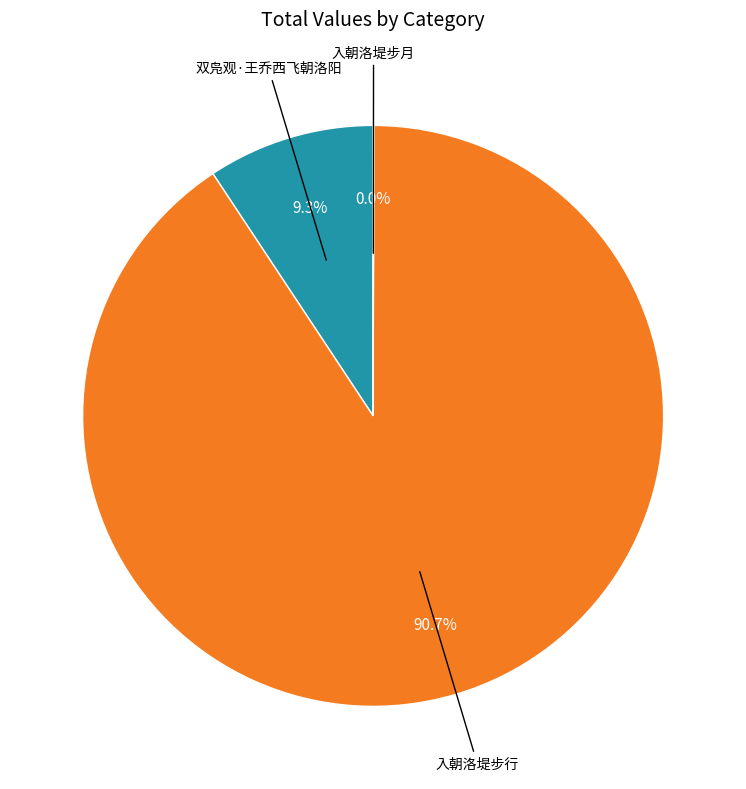

What percentage is NOT represented by 入朝洛堤步行?

9.3%